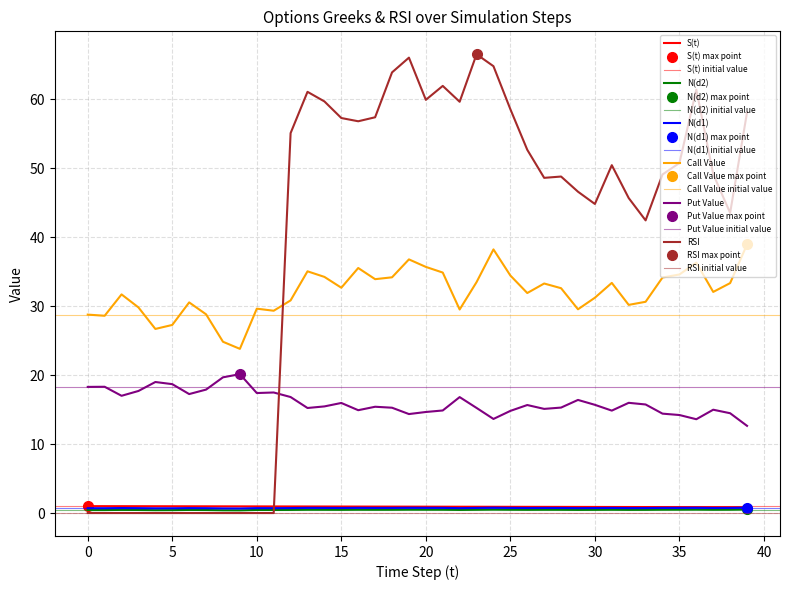

True or false: N(d1) has a value of 0.7 at 11.

True